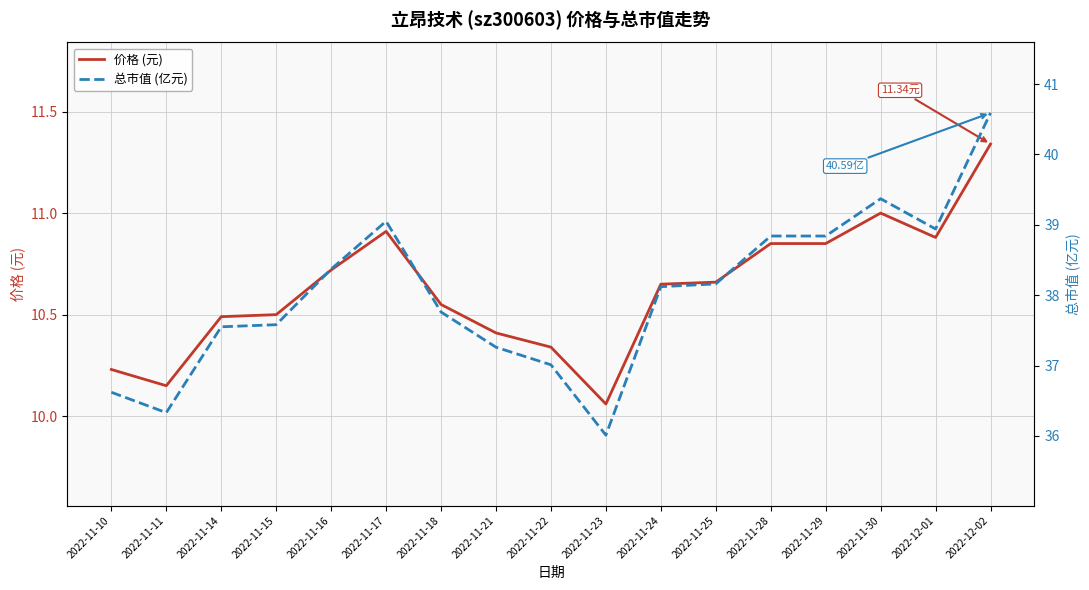

The 总市值 (亿元) series shows 39.0 at 2022-11-17. True or false?

True